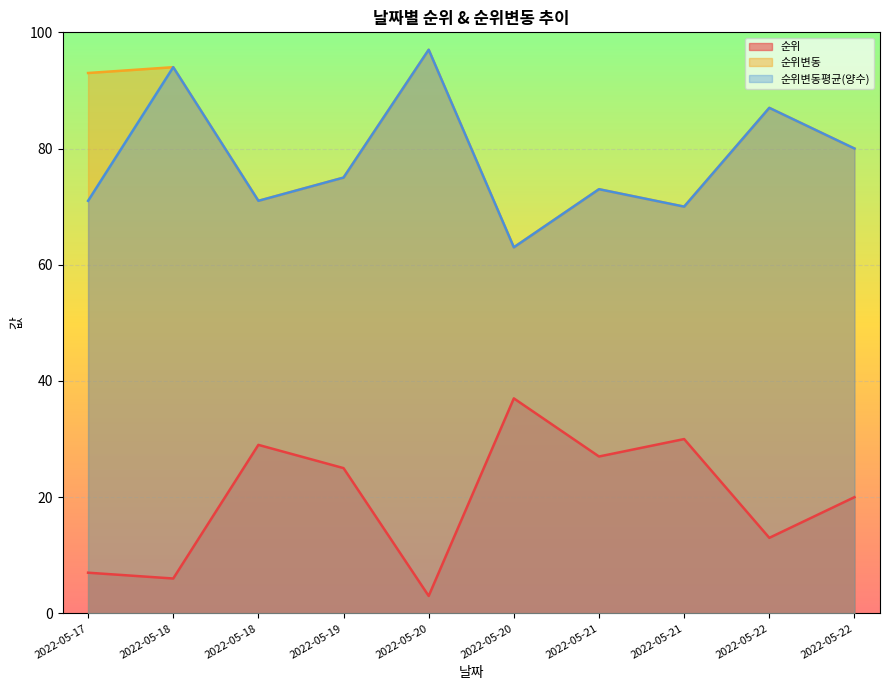

Which series has the largest total across all categories?

순위변동